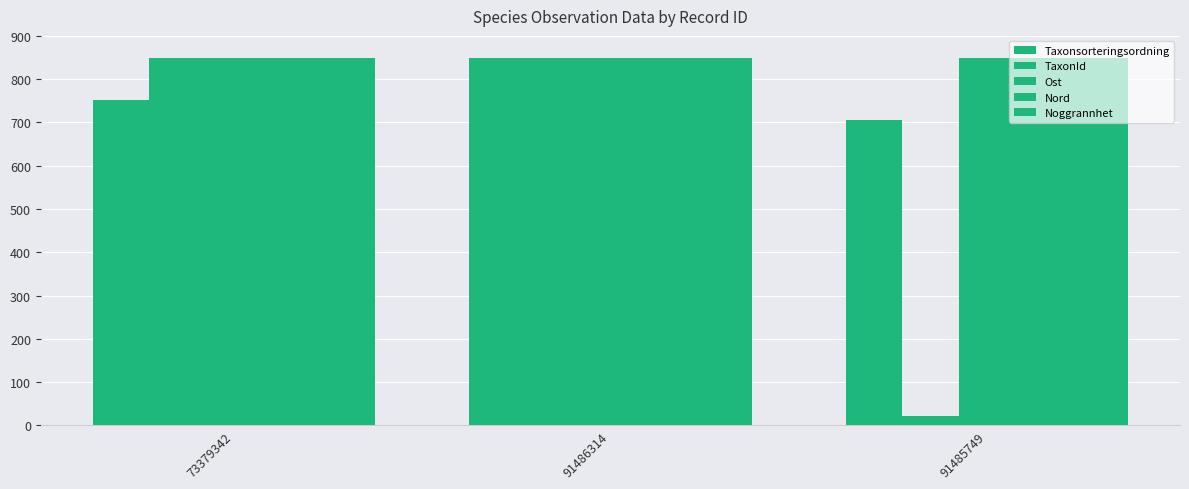

Read the TaxonId value at 91485749.

20.9